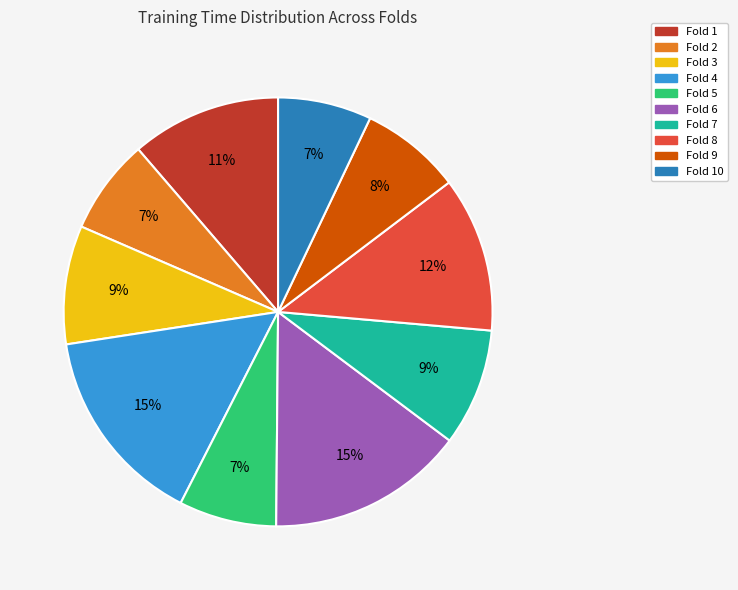

How many slices are in this pie chart?

10